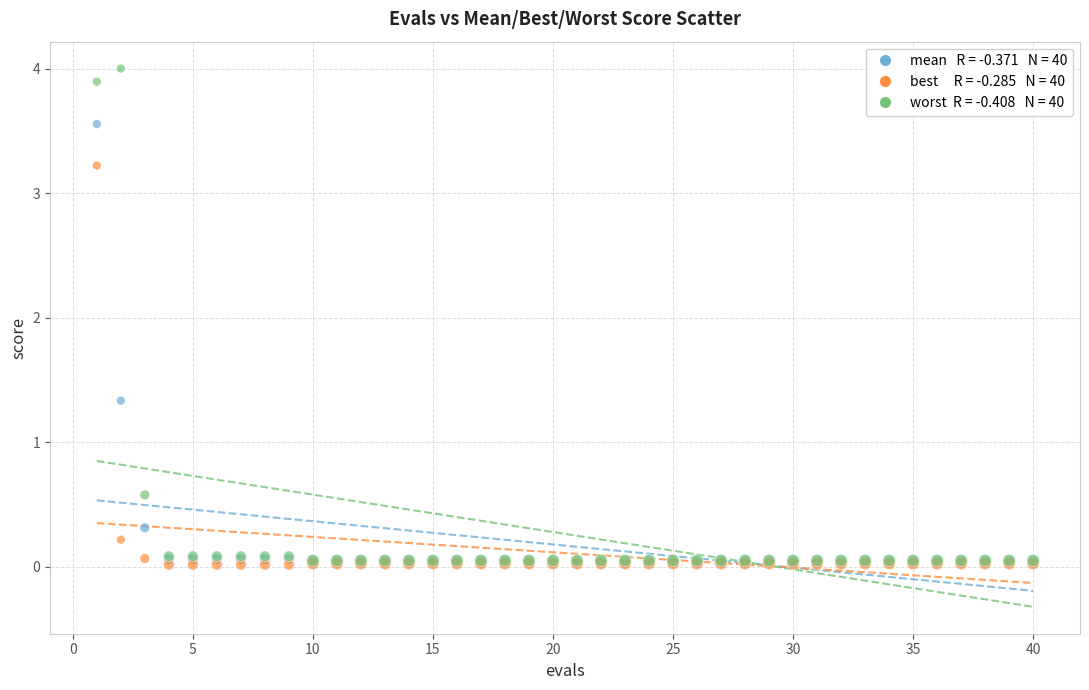

Across all series, what Y value is closest to 2?

1.3